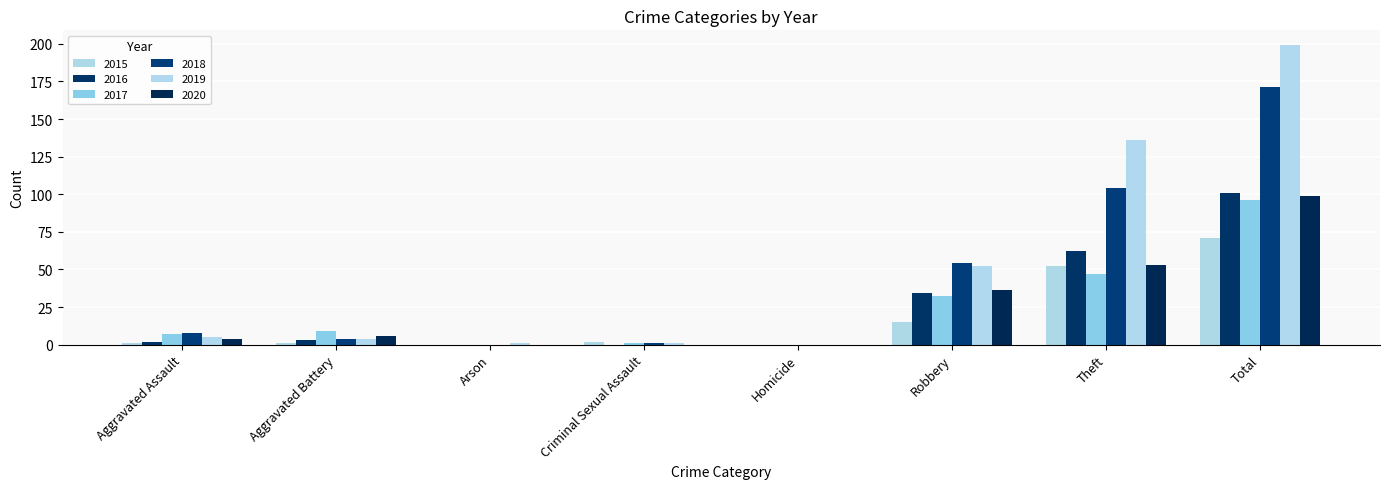

Rank the series at Criminal Sexual Assault from highest to lowest value.

2015, 2017, 2018, 2019, 2016, 2020